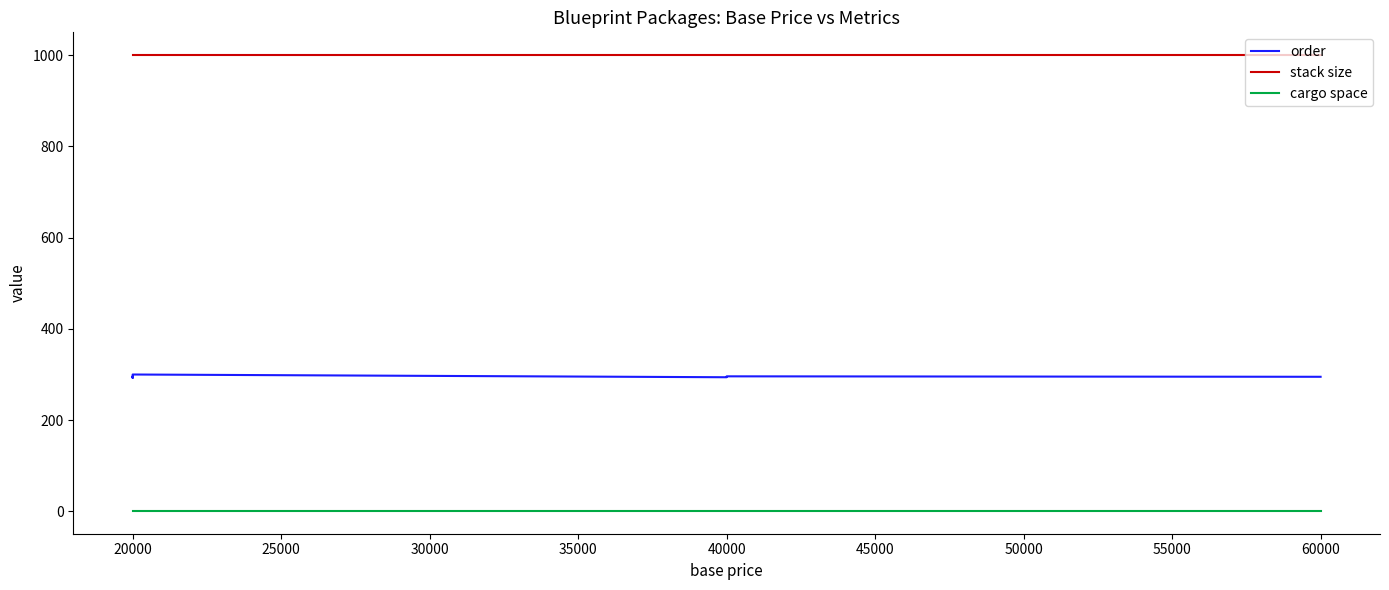

What is the total value across all series at 40000?

1295